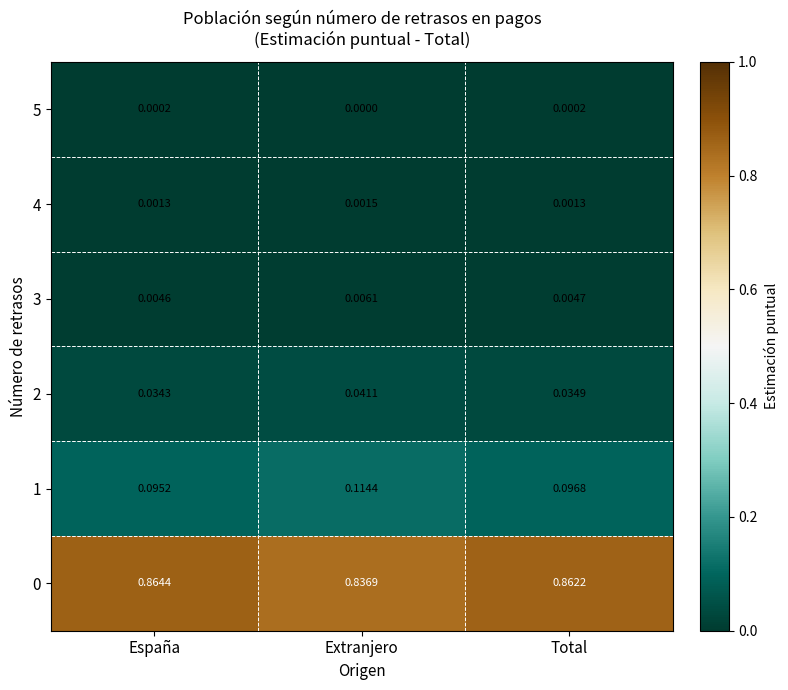

At which label is 5 closest to 0?

Extranjero